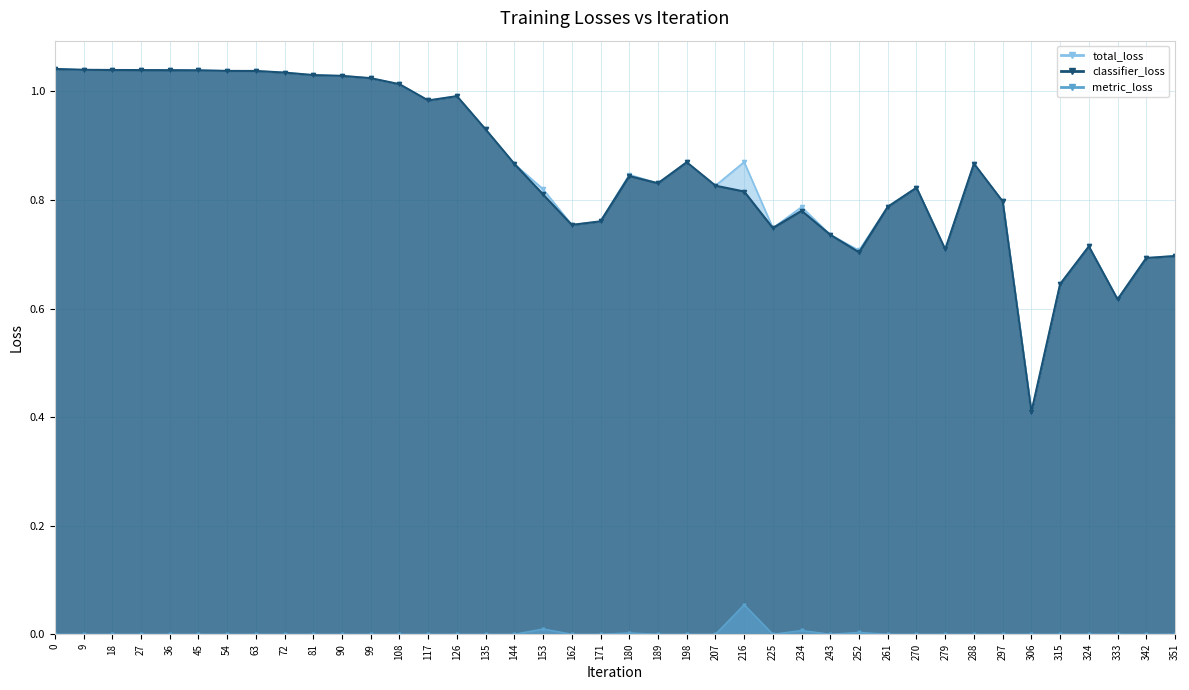

Rank the categories by total_loss value from lowest to highest.

306, 333, 315, 342, 351, 252, 279, 324, 243, 225, 162, 171, 234, 261, 297, 153, 270, 207, 189, 180, 144, 288, 198, 216, 135, 117, 126, 108, 99, 90, 81, 72, 63, 54, 45, 36, 27, 18, 9, 0